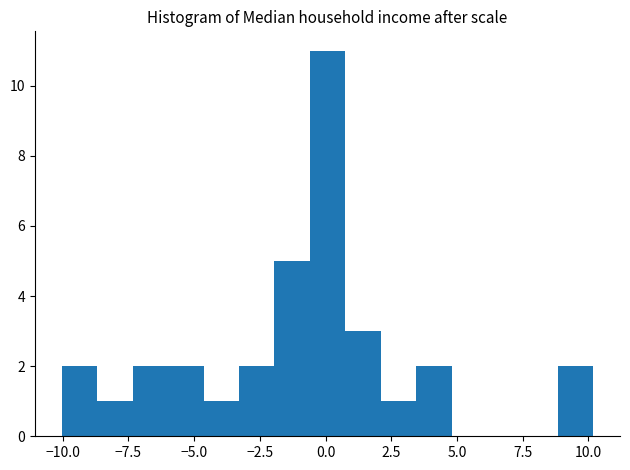

Around what value on the x-axis is the tallest bar? Give the approximate position of its centre, as read against the axis.

0.0